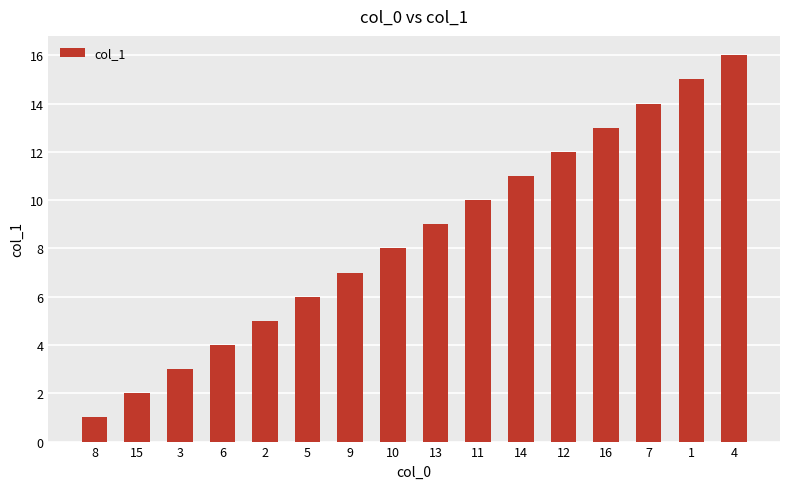

What is the sum of the values at 3 and 14?

14